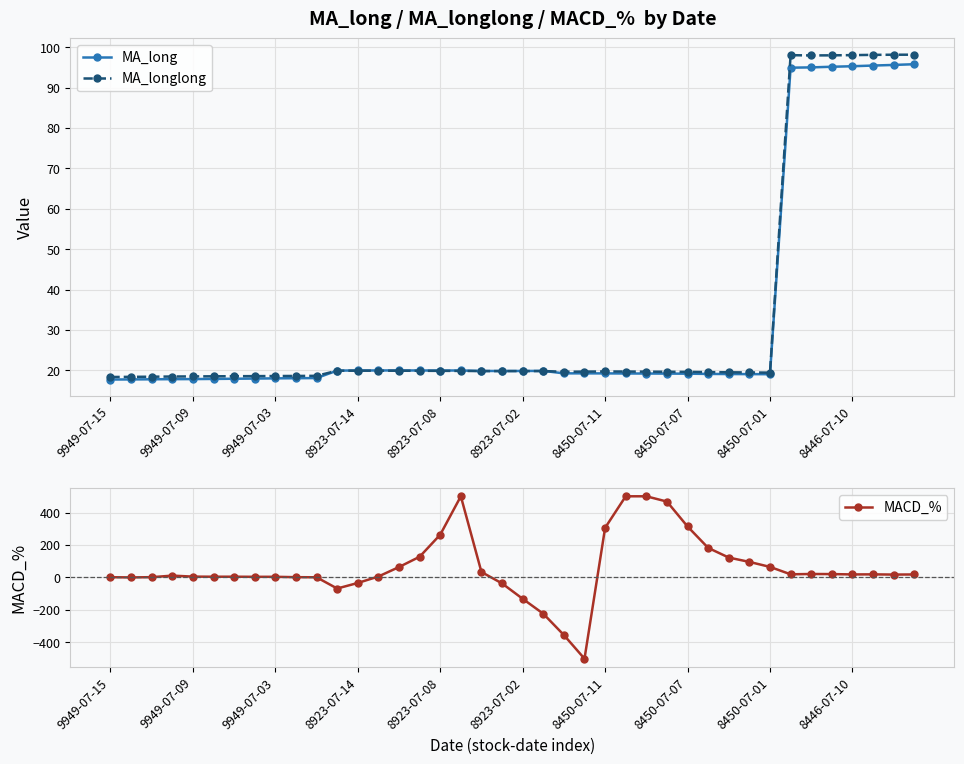

True or false: MA_longlong and MA_long intersect in this chart.

True